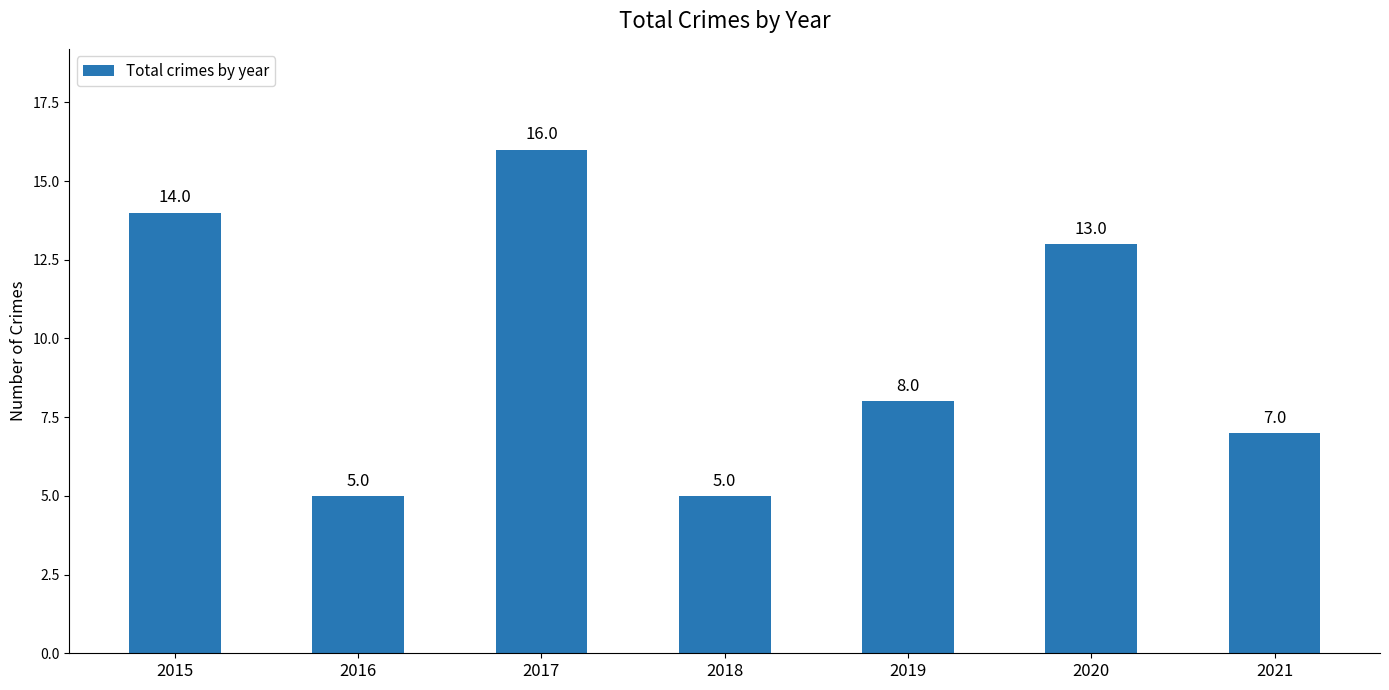

Reading left to right, extract all data points from this chart.

14	5	16	5	8	13	7